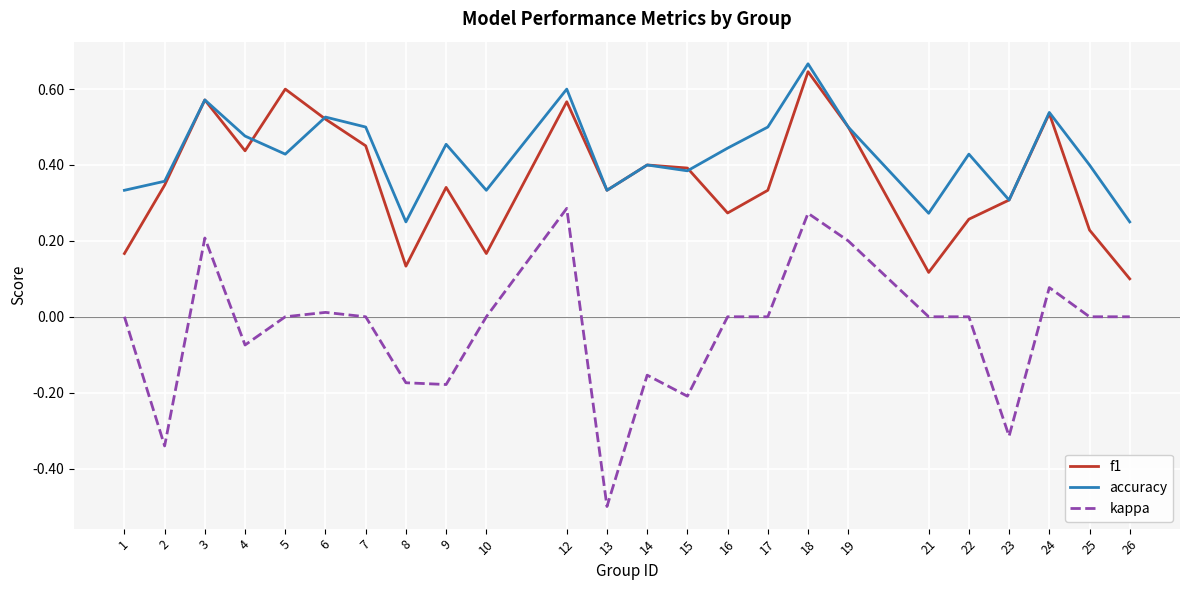

Where is the first local minimum for accuracy?

5